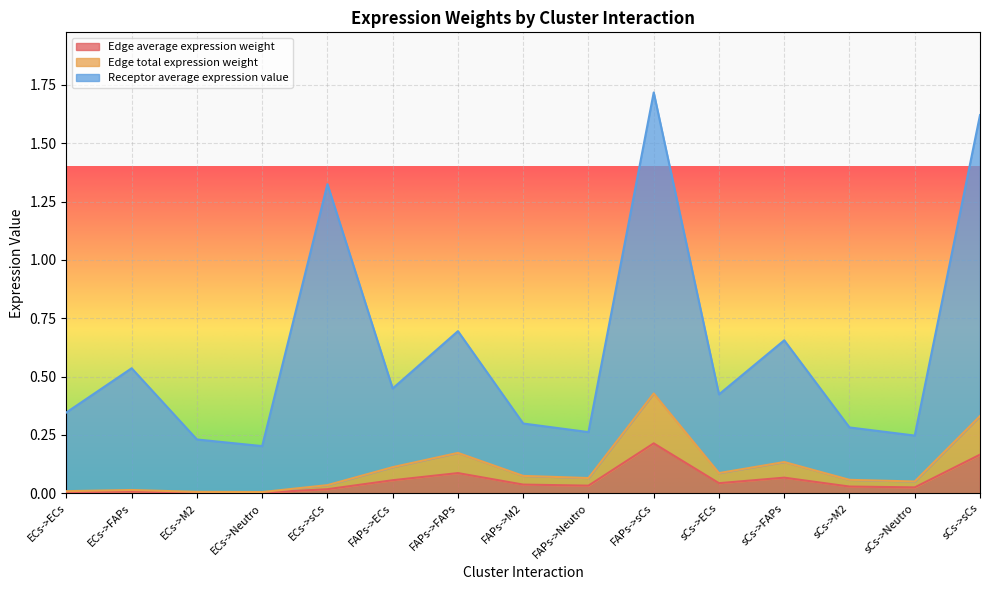

At how many categories does at least one series exceed 1?

3